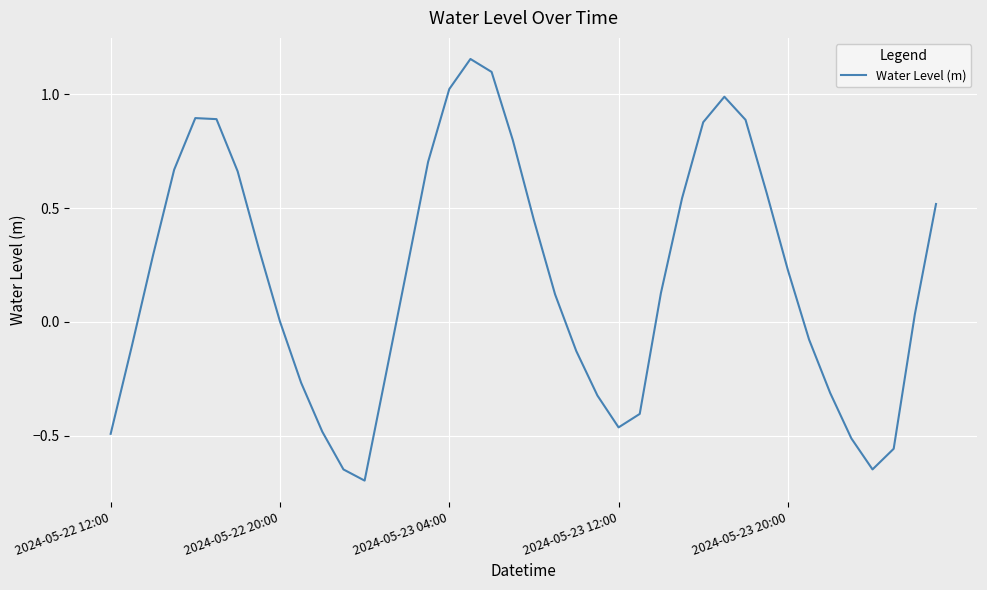

Count the number of data series in this chart.

1